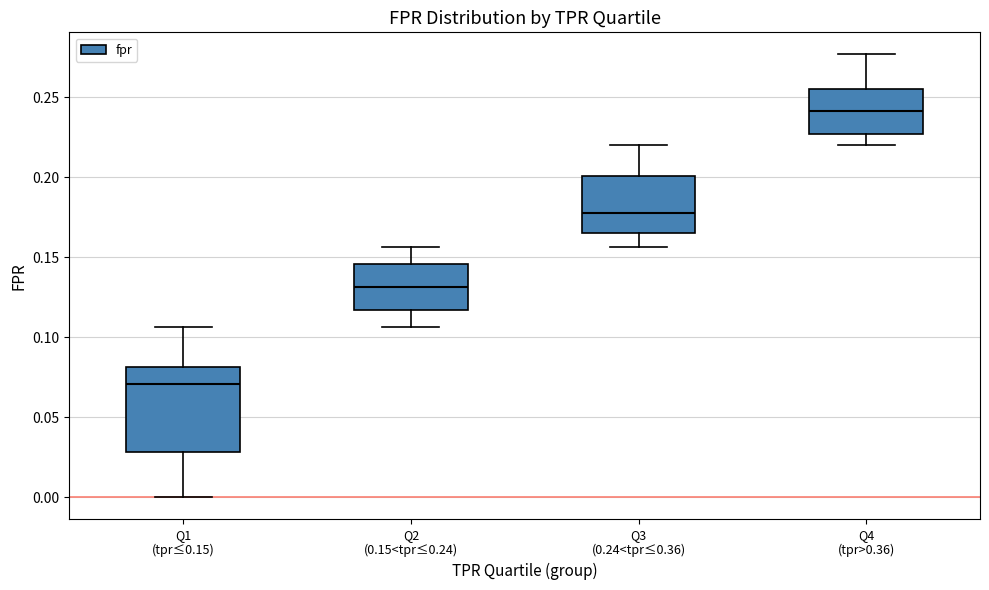

Comparing the boxes themselves (not the whiskers), which one is the tallest?

Q1 (tpr≤0.15)